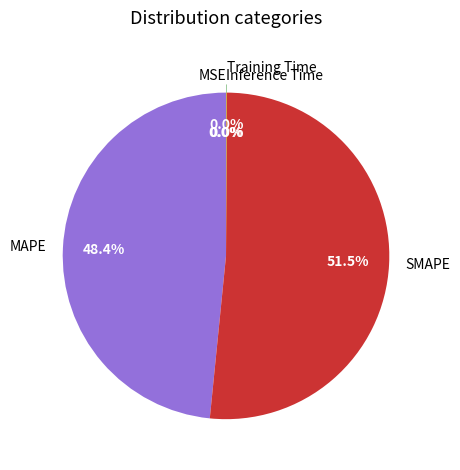

Does any single category account for the majority?

Yes